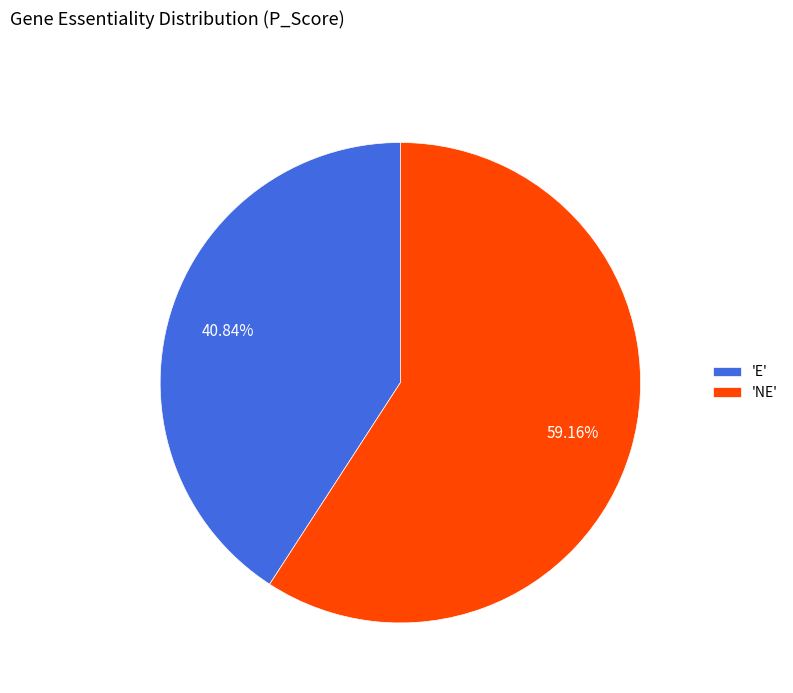

Is the sum of 'NE' and 'E' greater than half?

Yes